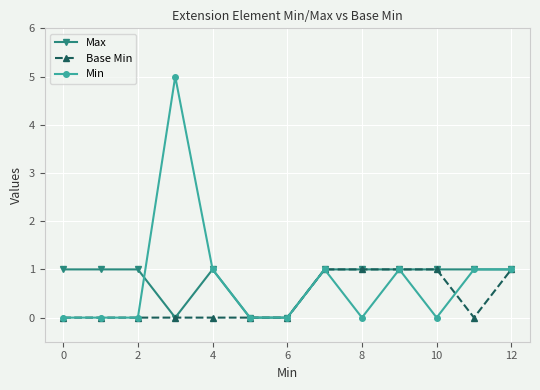

Which series has the widest spread of values?

Min